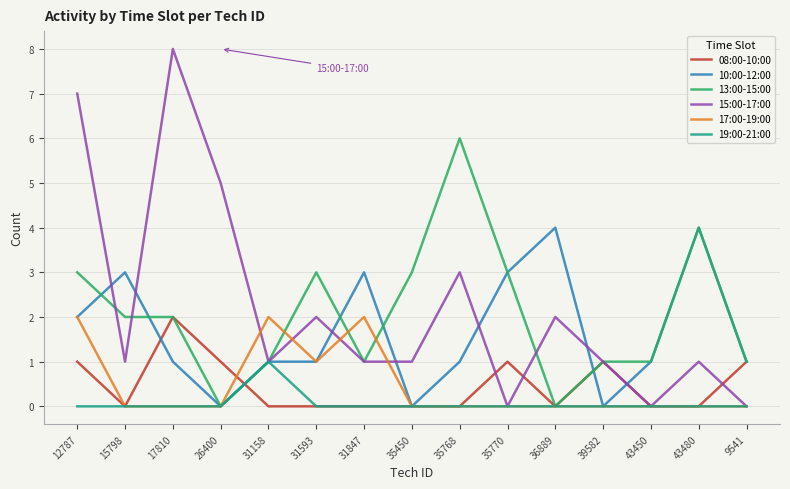

Is it true that 10:00-12:00 equals 3 at 31847?

True